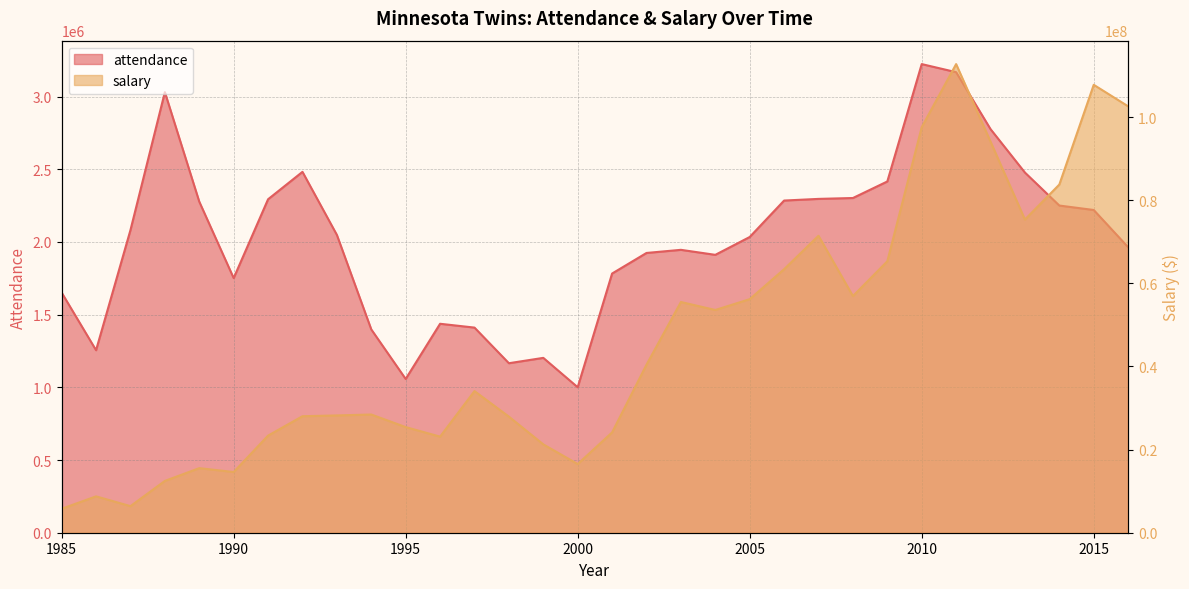

Reading left to right, extract all data points from this chart.

attendance: 1985=1651814	1986=1255453	1987=2081976	1988=3030672	1989=2277438	1990=1751584	1991=2293842	1992=2482428	1993=2048673	1994=1398565	1995=1057667	1996=1437352	1997=1411064	1998=1165976	1999=1202829	2000=1000760	2001=1782929	2002=1924473	2003=1946011	2004=1911490	2005=2034243	2006=2285018	2007=2296383	2008=2302431	2009=2416237	2010=3223640	2011=3168116	2012=2776354	2013=2477644	2014=2250606	2015=2220054	2016=1963912
salary: 1985=5764821	1986=8748167	1987=6397500	1988=12462666	1989=15531666	1990=14602000	1991=23361833	1992=28027834	1993=28217933	1994=28438500	1995=25410500	1996=23117000	1997=34072500	1998=27927500	1999=21257500	2000=16519500	2001=24130000	2002=40425000	2003=55505000	2004=53585000	2005=56186000	2006=63396006	2007=71439500	2008=56932766	2009=65299266	2010=97559166	2011=112737000	2012=94085000	2013=75337500	2014=83762500	2015=107755000	2016=102583200